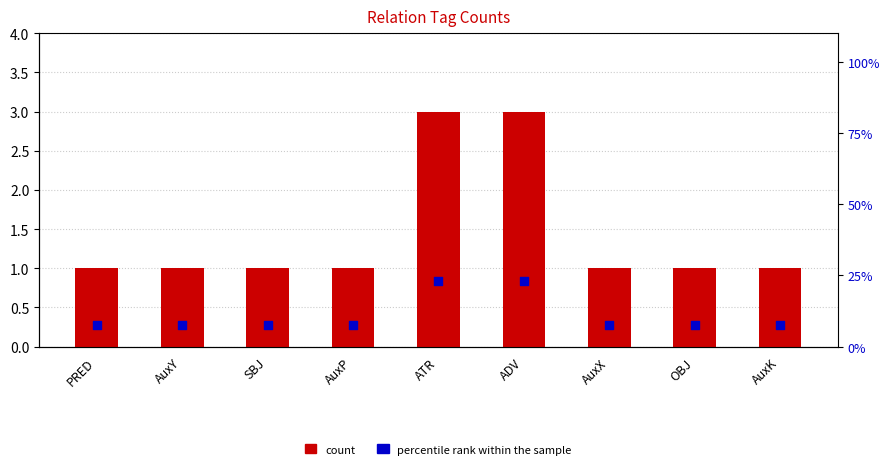

Which series reaches the maximum Y coordinate?

percentile rank within the sample